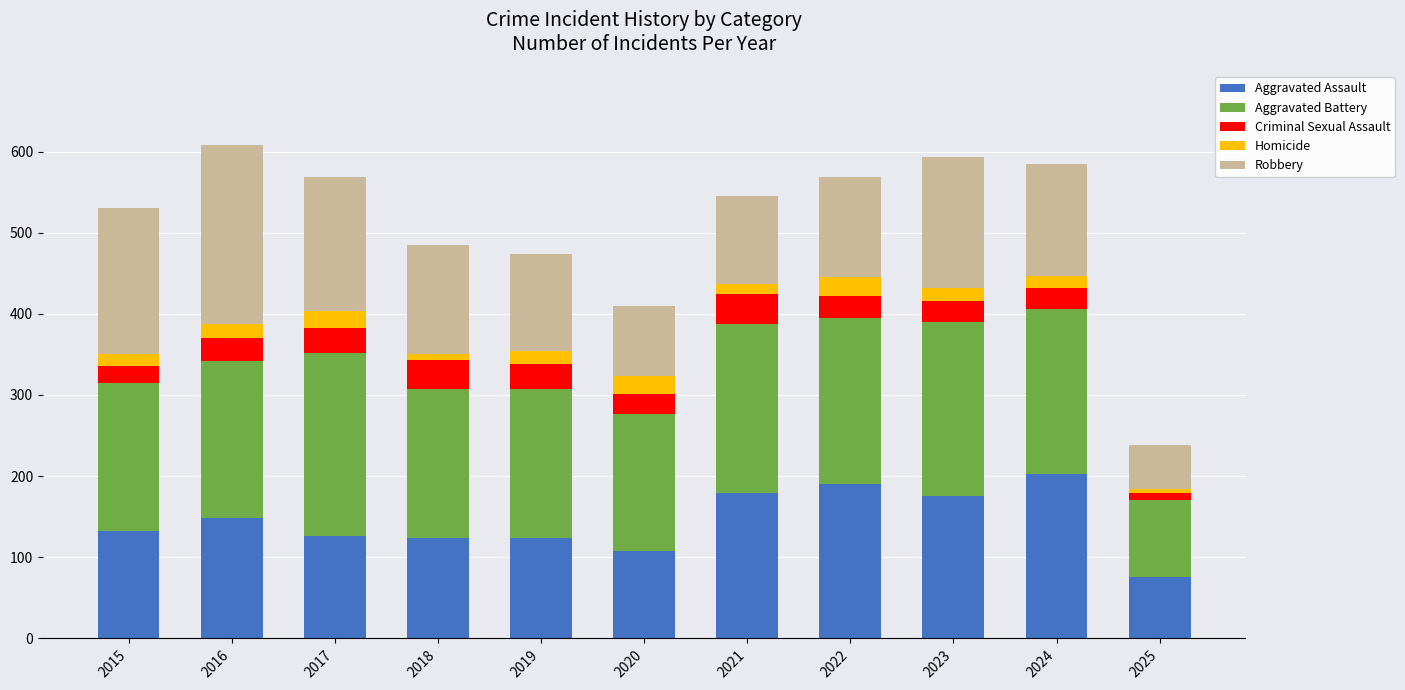

True or false: Aggravated Assault has a value of 143 at 2020.

False